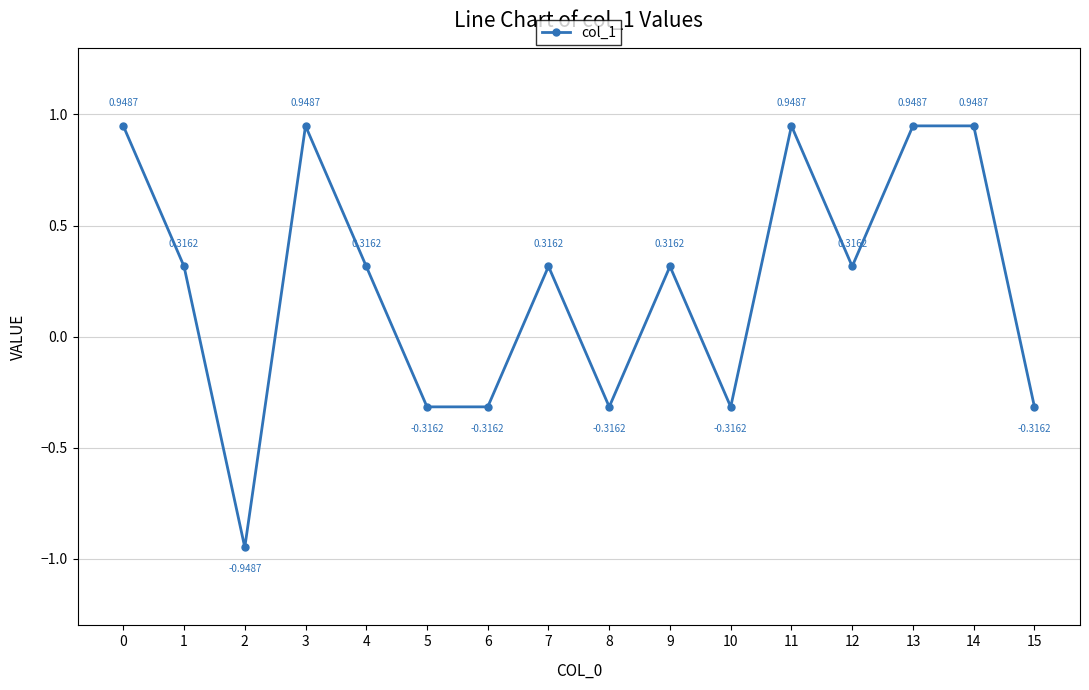

Where is the first local maximum?

3